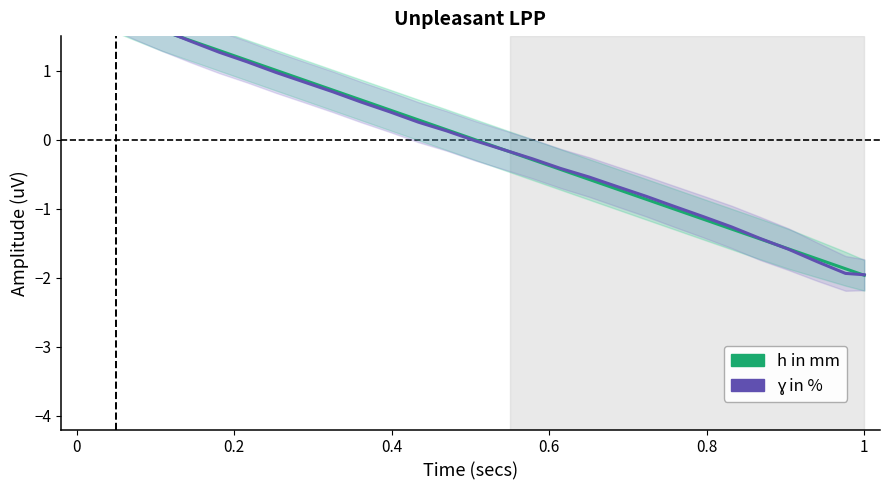

What is the difference between the second highest and minimum values in the ɣ in % series?

3.9